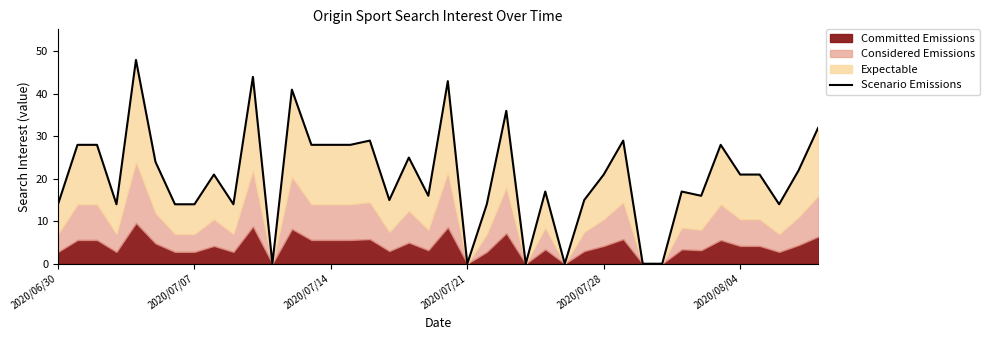

How many data points are above 21?

17